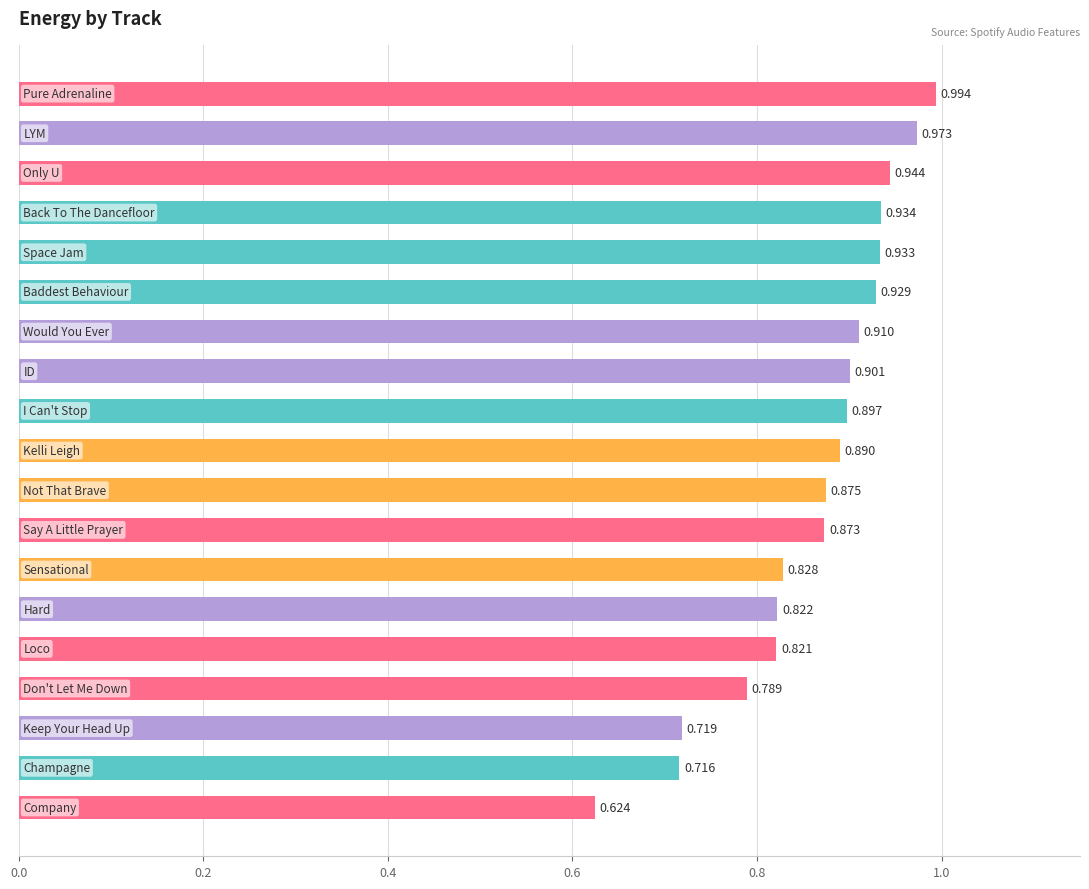

Does the chart contain stacked bars?

No